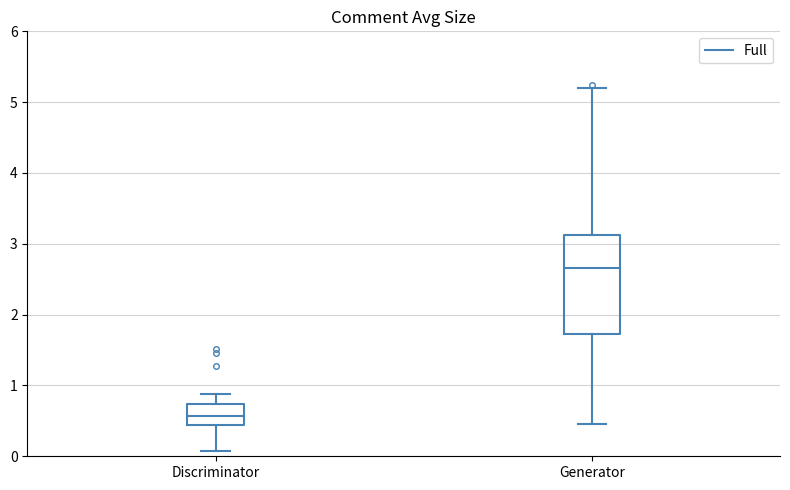

Reading left to right, transcribe this box plot: for each box, give where its median line is, the range the box spans, and where its two whiskers end, as read against the y-axis. The values are not printed on the chart, so give them approximately, as read against the axis.

Discriminator: median 0.6, box 0.4 to 0.7, whiskers 0.1 to 0.9
Generator: median 2.7, box 1.7 to 3.1, whiskers 0.5 to 5.2